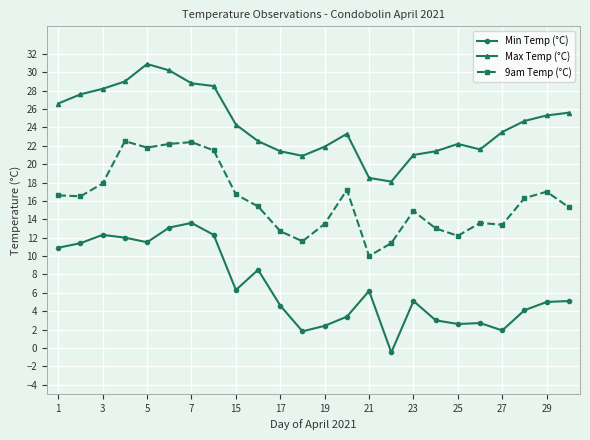

True or false: 9am Temp (°C) has more than 0 points higher than both neighbors.

True